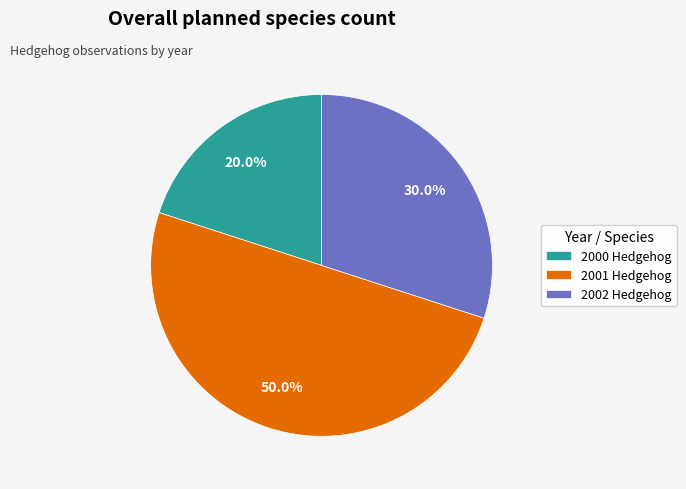

What is the ratio of the value at 2000 Hedgehog to the value at 2001 Hedgehog?

0.4